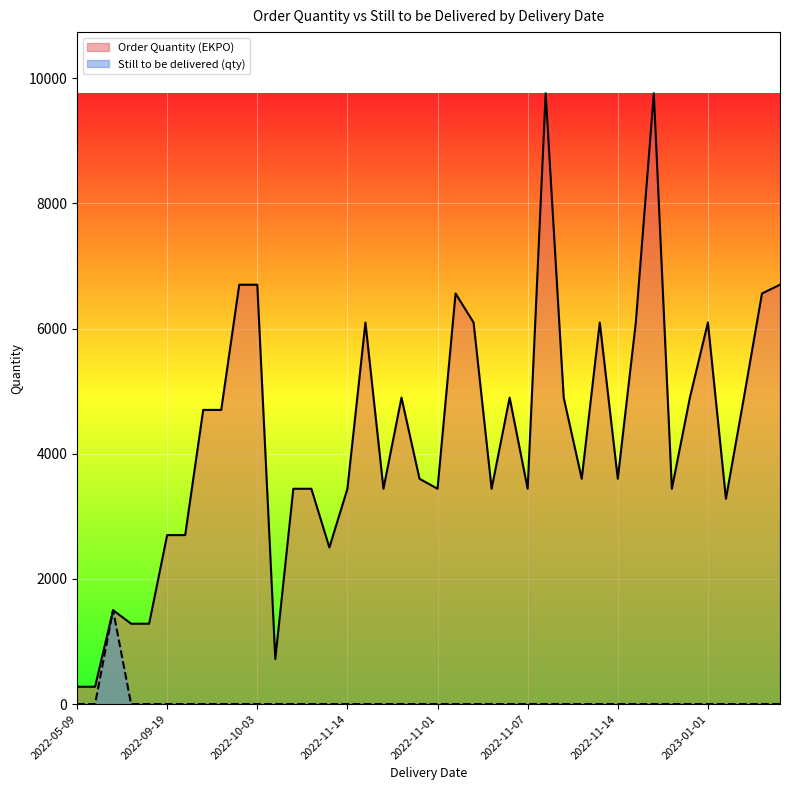

What are all the series names shown in the legend?

Order Quantity (EKPO), Still to be delivered (qty)